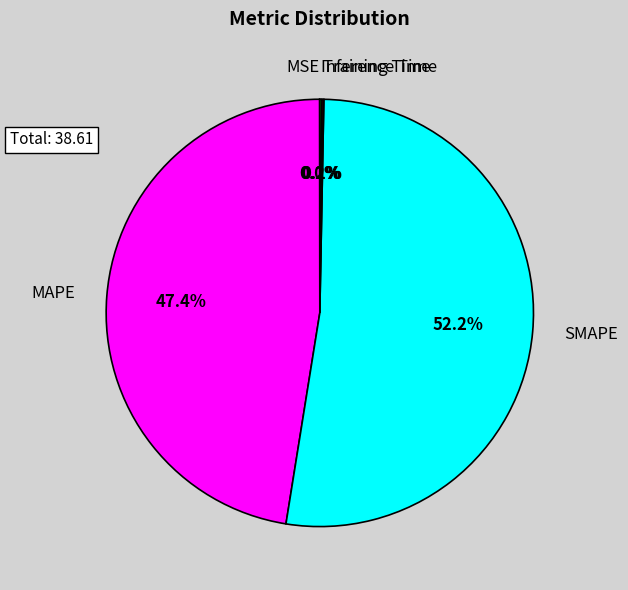

What is the total percentage of MAPE and SMAPE?

99.7%